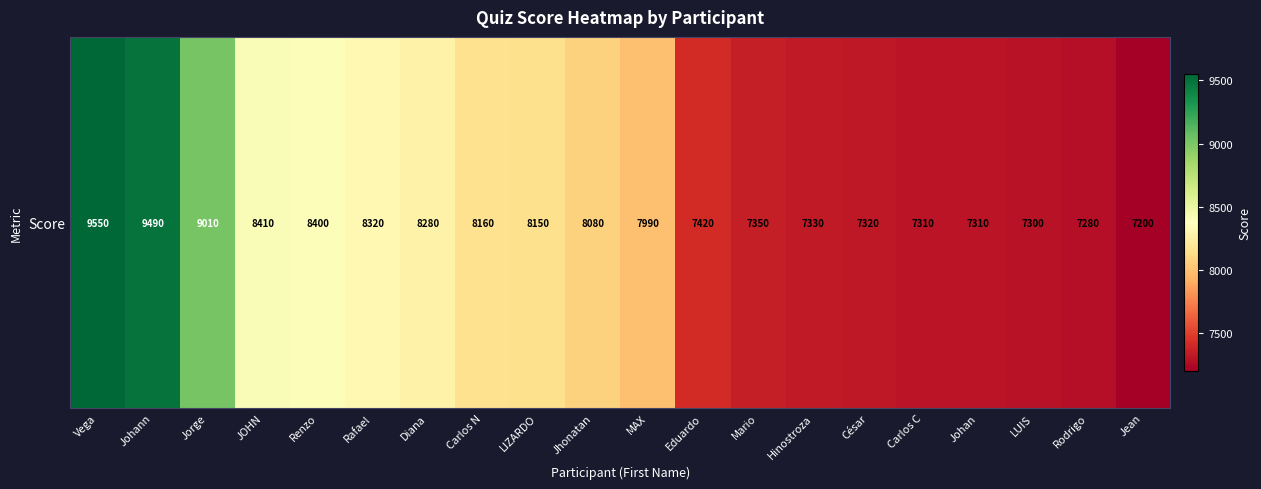

How many series are shown in this chart?

1